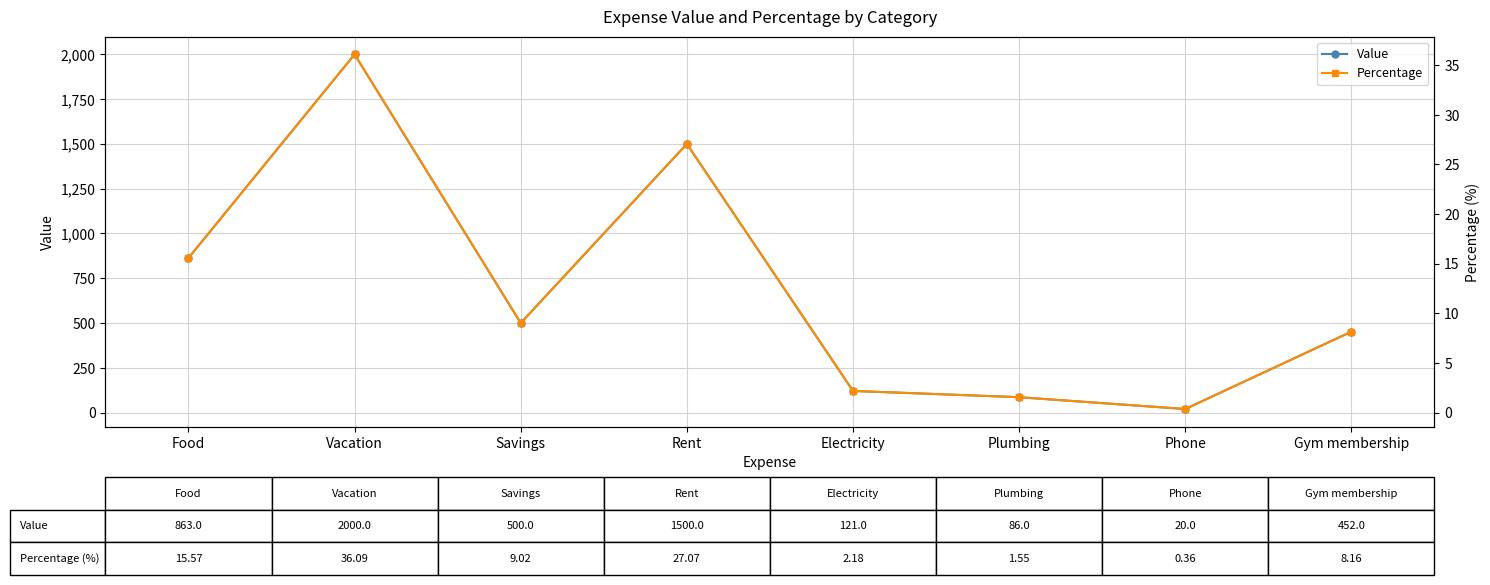

Between Savings and Phone, which series saw the biggest shift?

Value